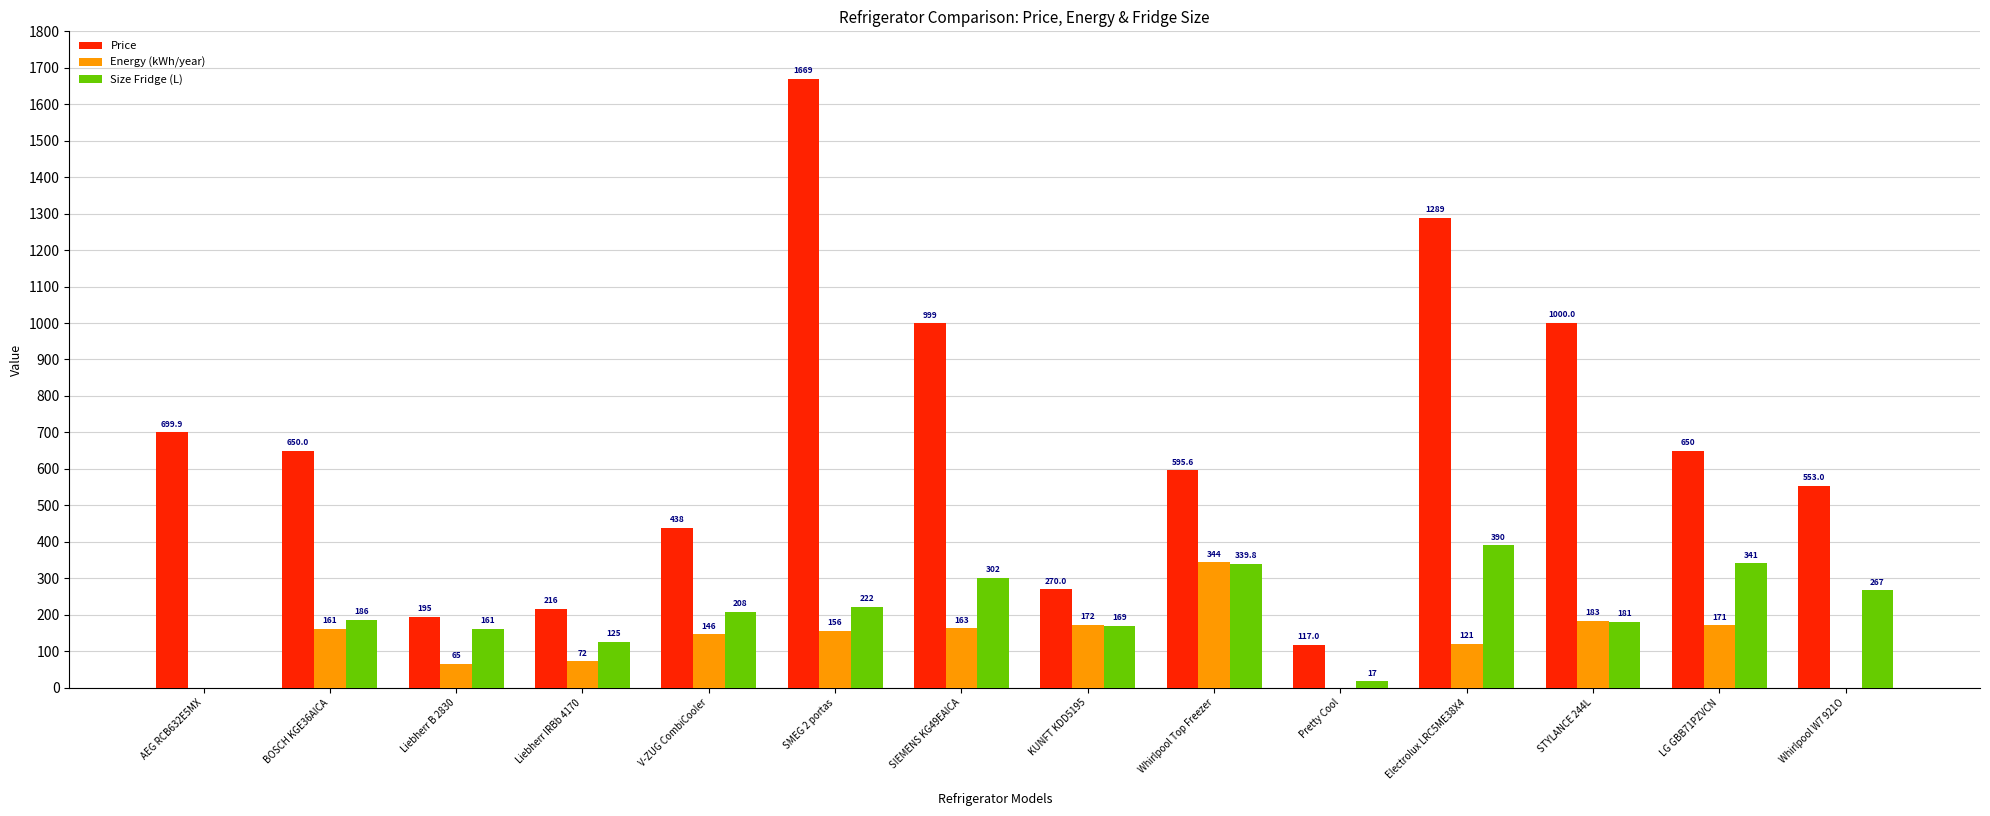

At which category does the chart reach its peak across all series?

SMEG 2 portas